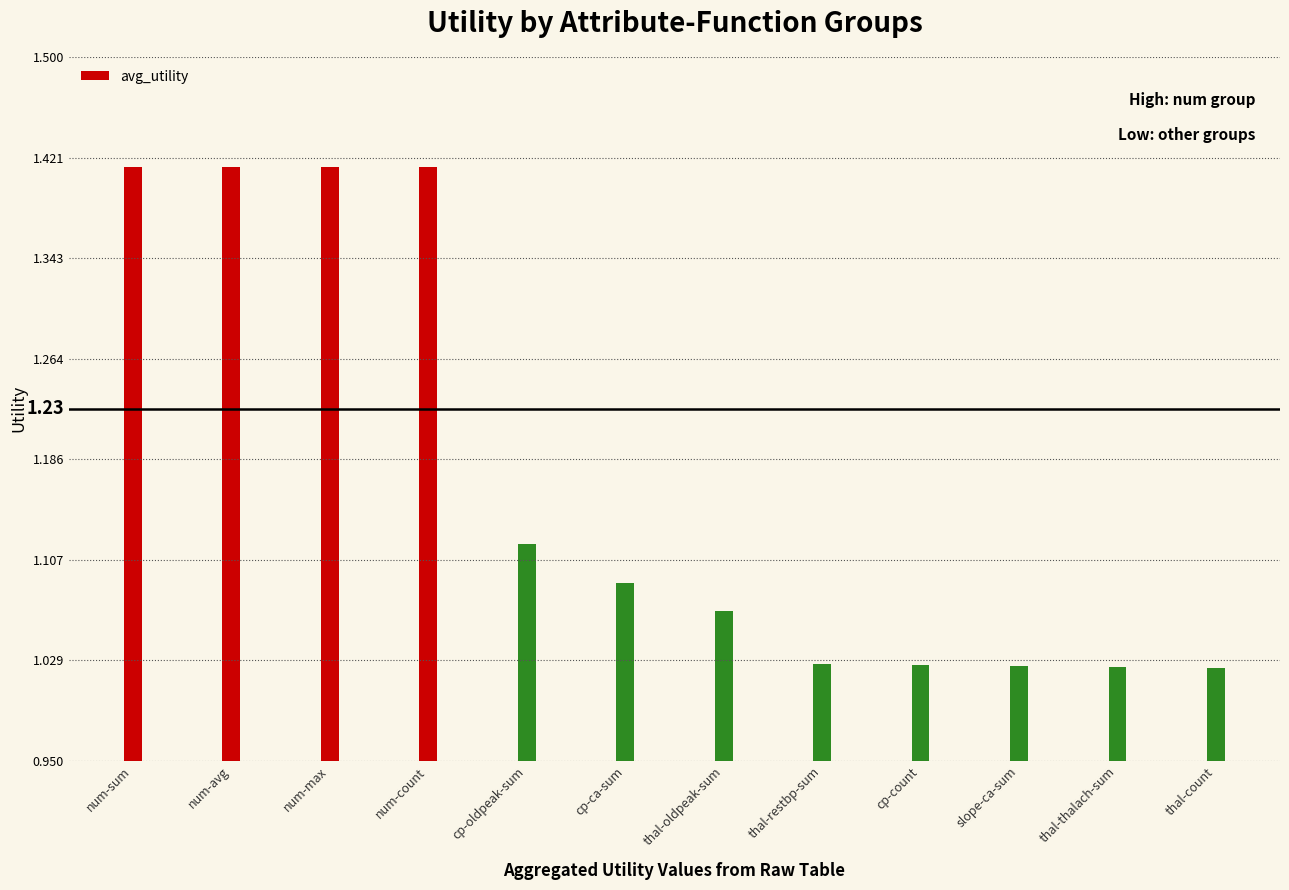

The value at thal-thalach-sum is 0.7. True or false?

False